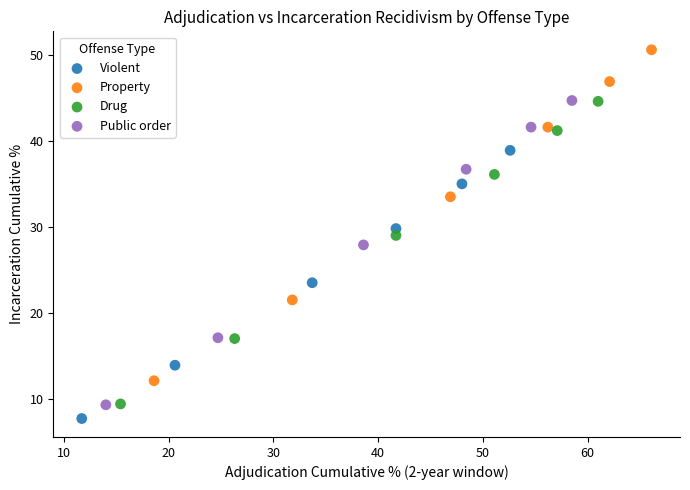

Which series has the widest spread of Y values?

Property